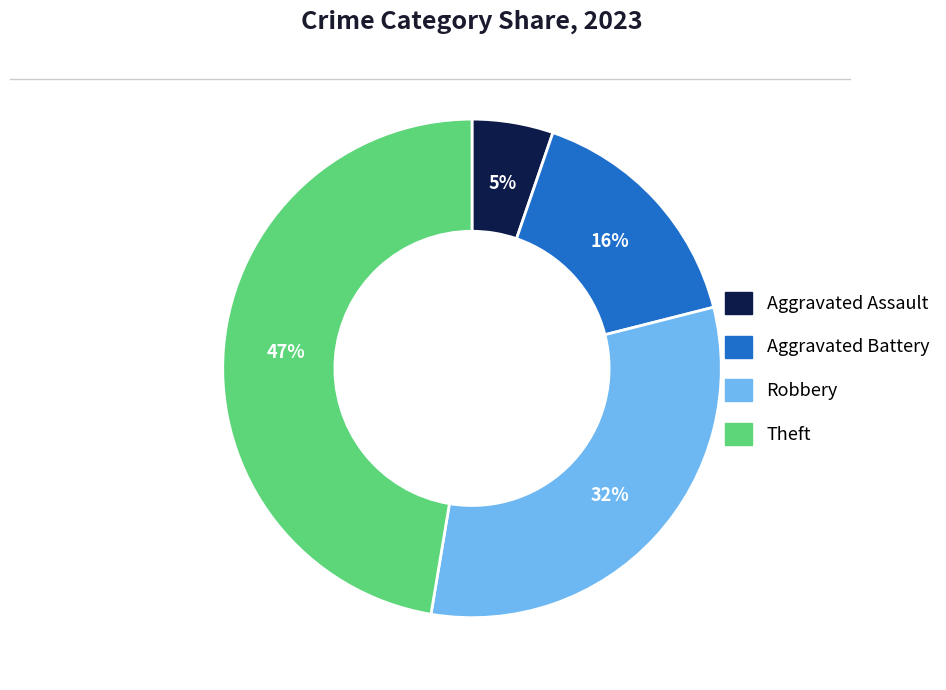

True or false: Aggravated Battery accounts for 9% of the total.

False